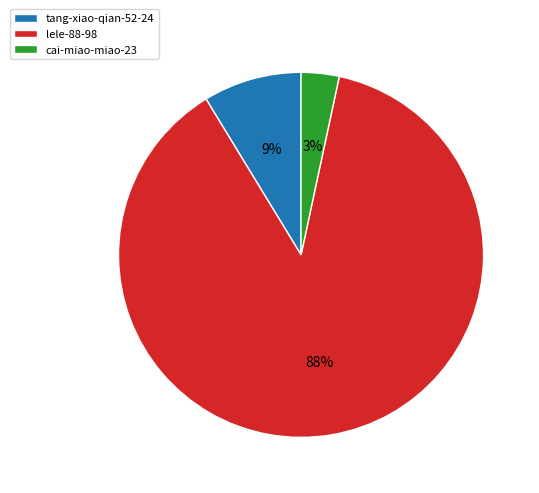

What is the smallest slice in the pie chart?

cai-miao-miao-23